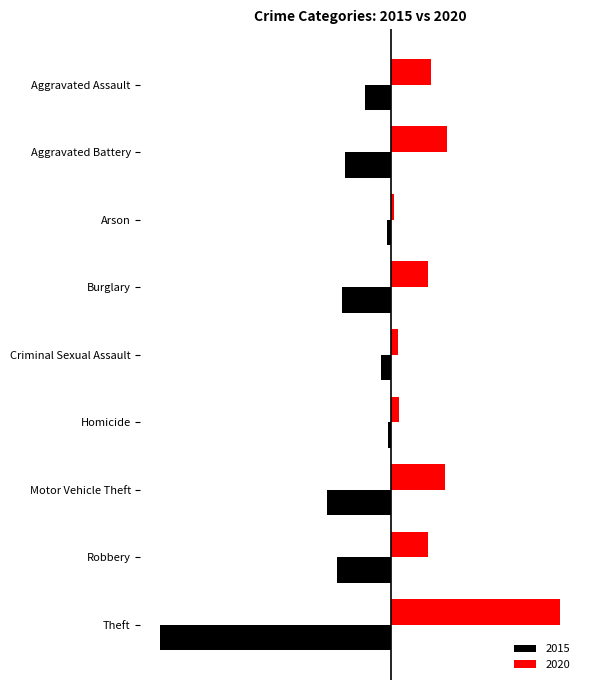

Are the bars grouped side by side (vs. stacked)?

Yes